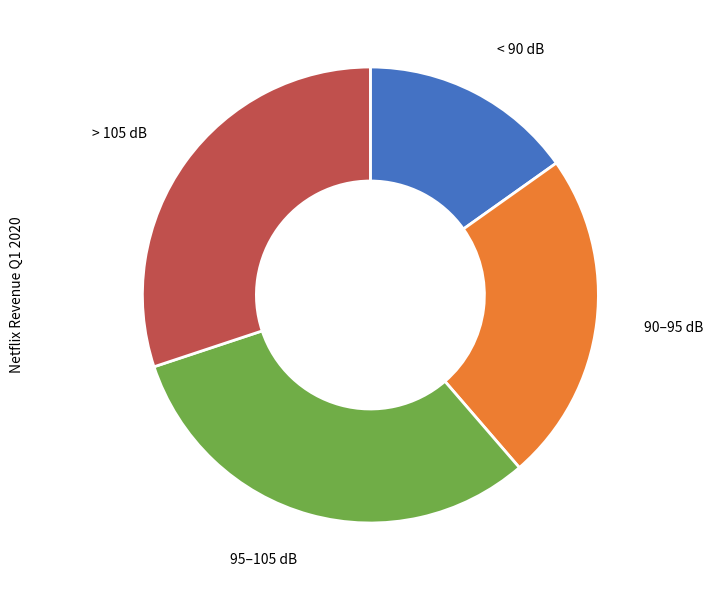

Is > 105 dB the majority of the pie?

No